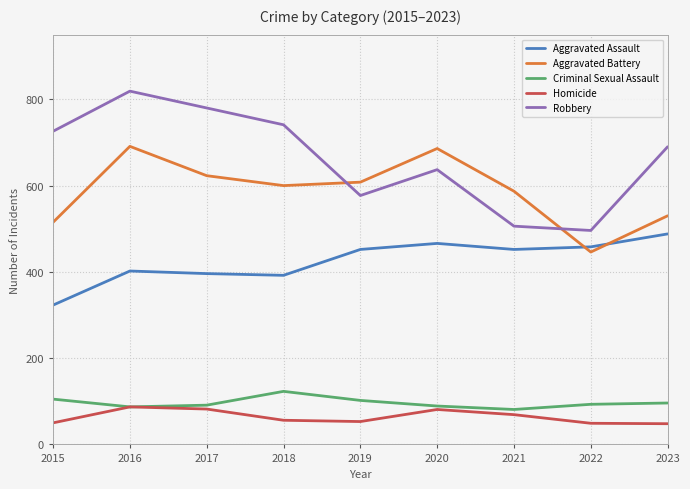

What is the minimum value shown in the chart?

48